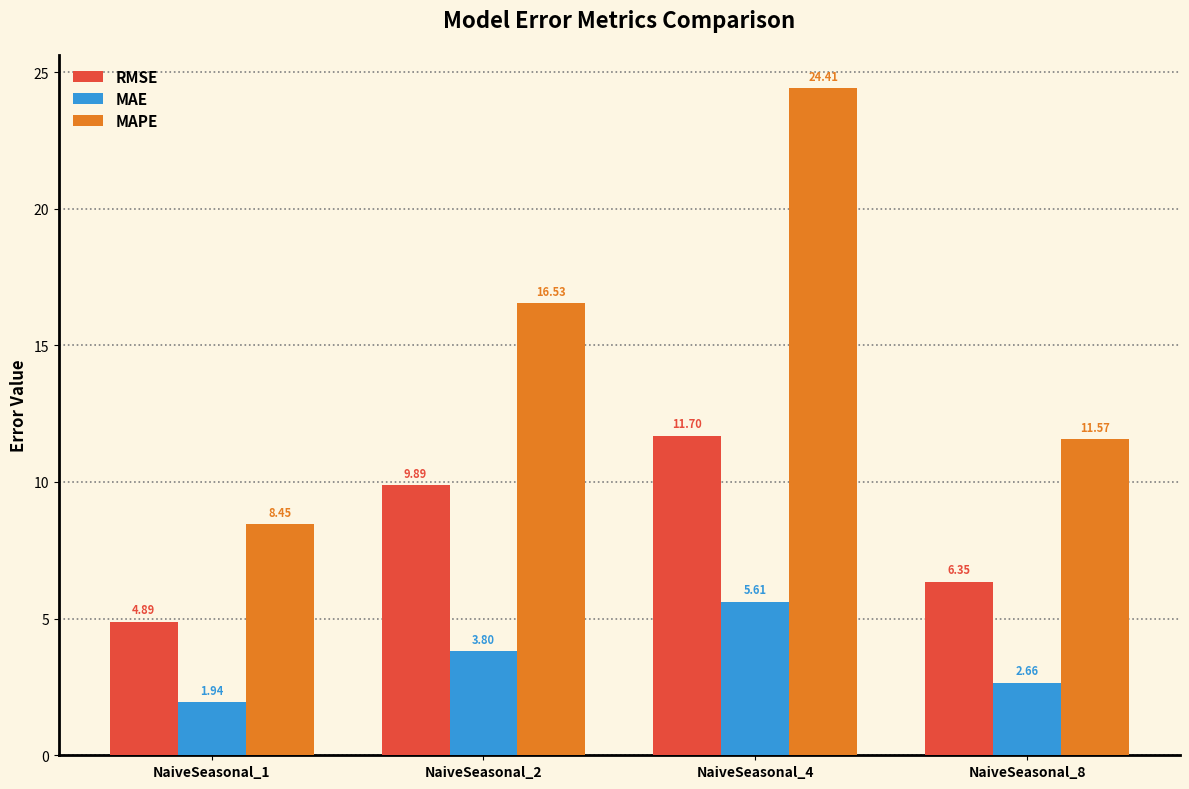

What are all the series names shown in the legend?

RMSE, MAE, MAPE